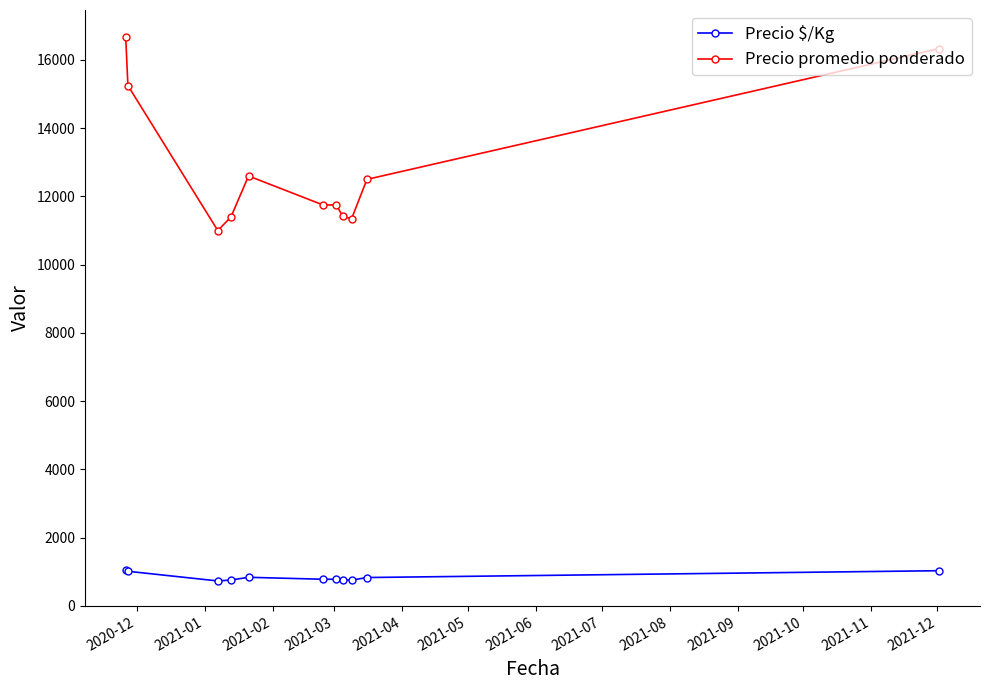

List the series in order of their overall mean, lowest first.

Precio $/Kg, Precio promedio ponderado